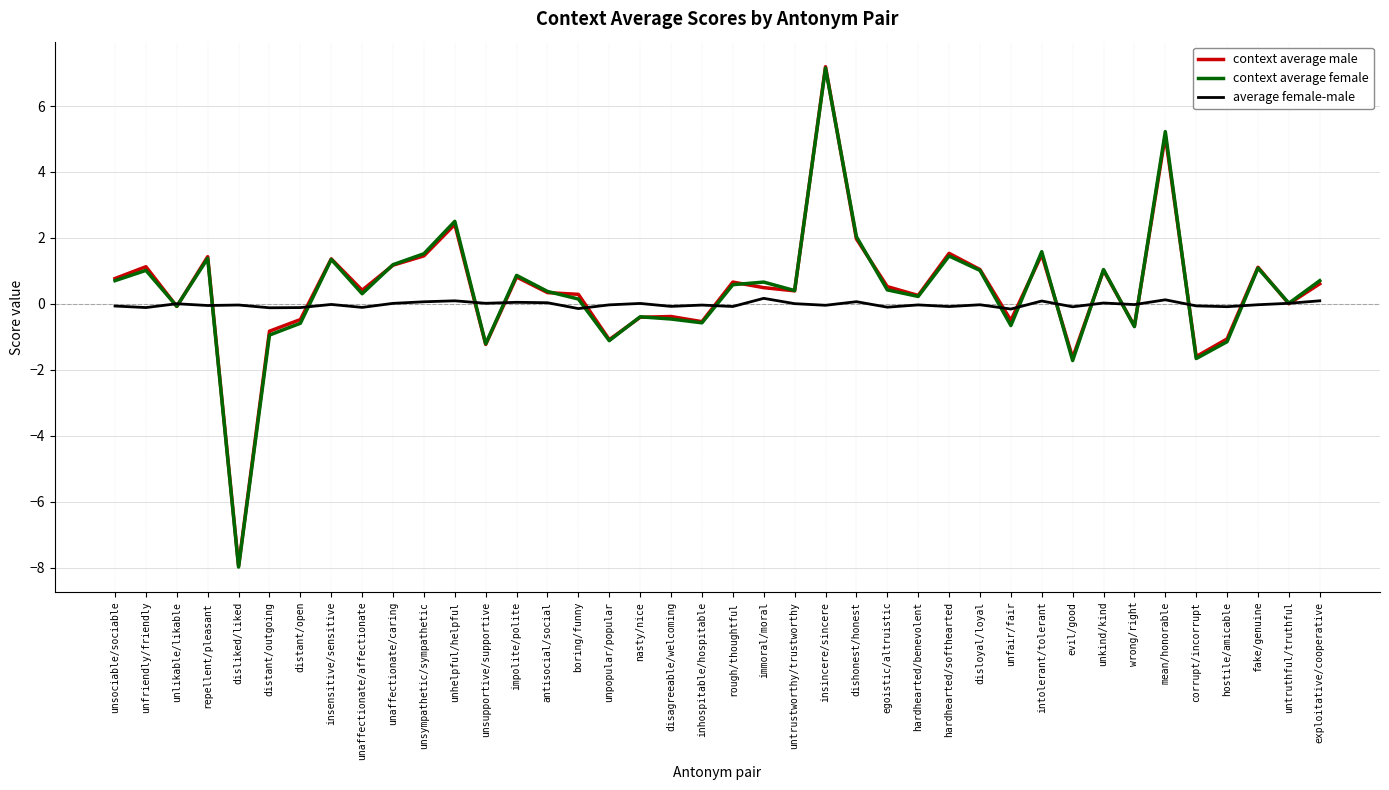

True or false: context average female has a value of -2.0 at unsupportive/supportive.

False